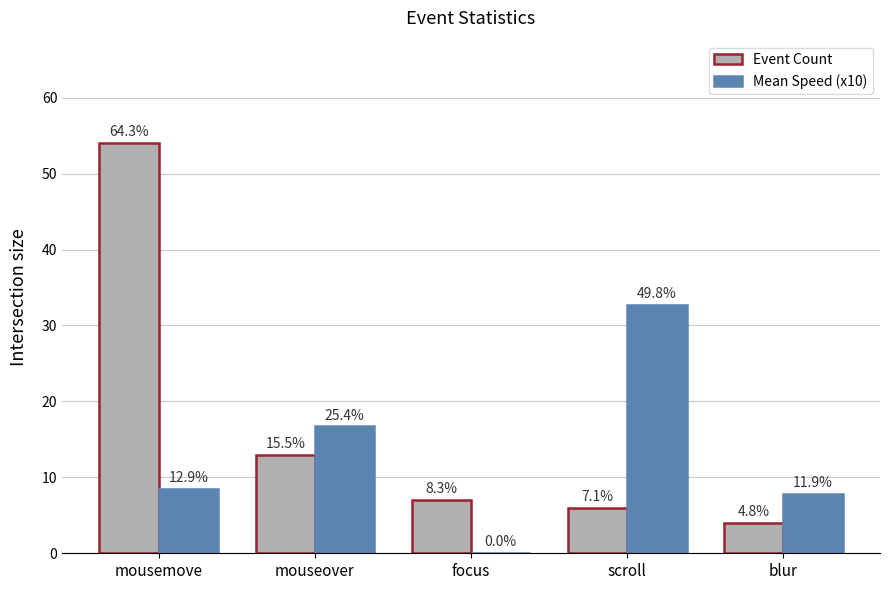

Is it true that Event Count equals 4.7 at mouseover?

False